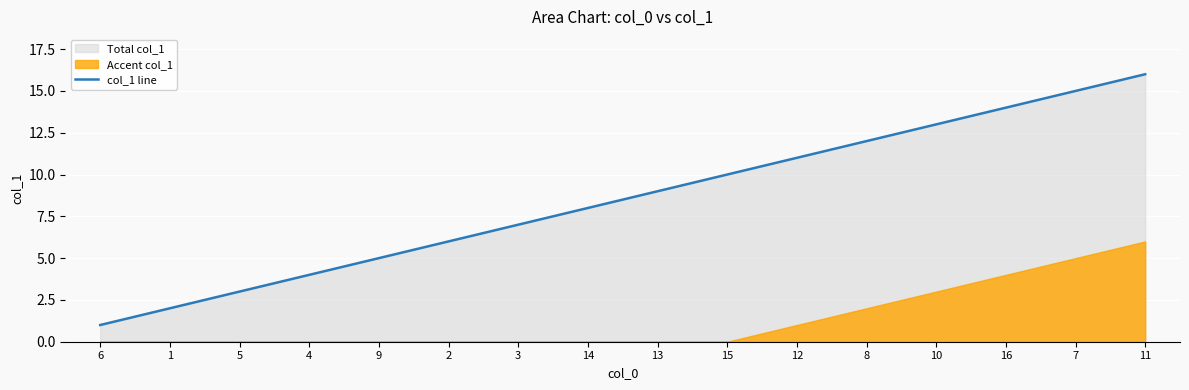

Reading left to right, transcribe all the data shown in this chart.

1	2	3	4	5	6	7	8	9	10	11	12	13	14	15	16